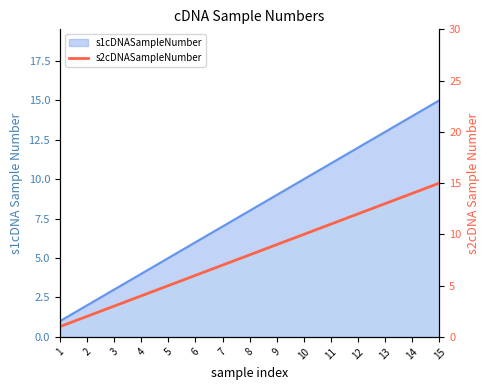

What is the average value?

8